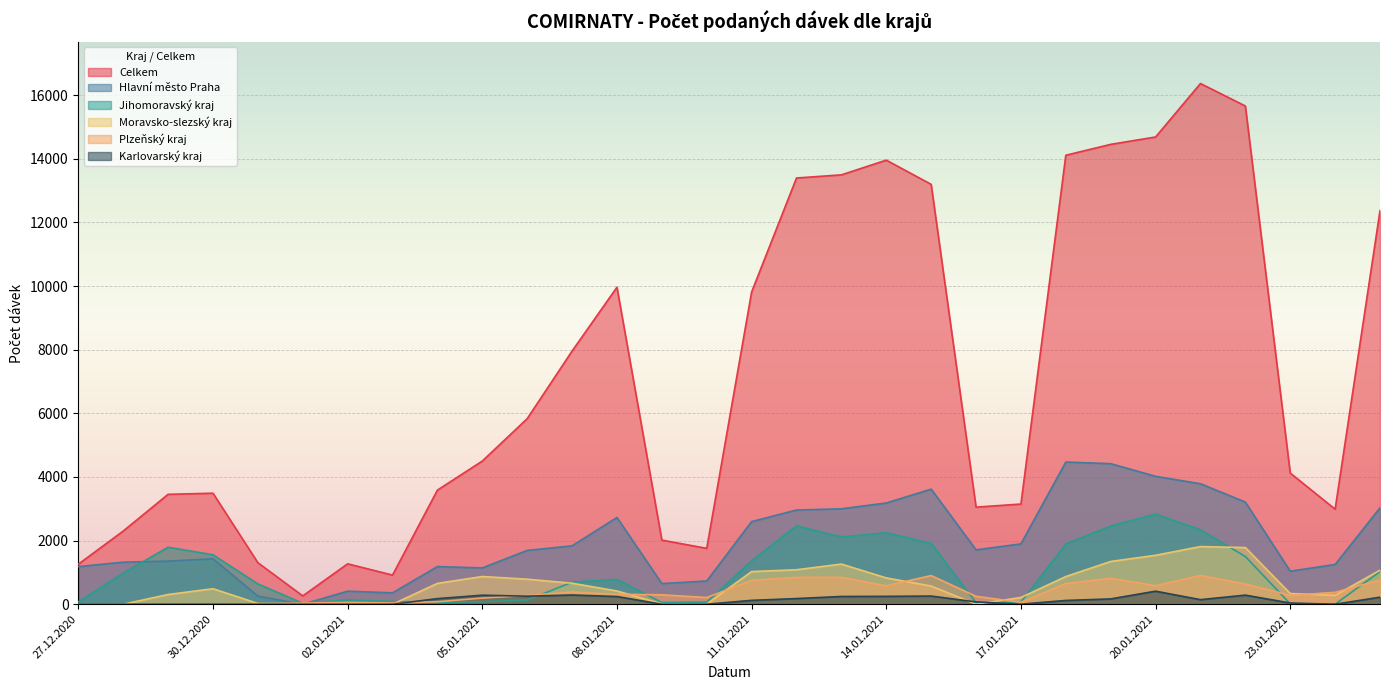

What are all the series names shown in the legend?

Celkem, Hlavní město Praha, Jihomoravský kraj, Moravsko-slezský kraj, Plzeňský kraj, Karlovarský kraj